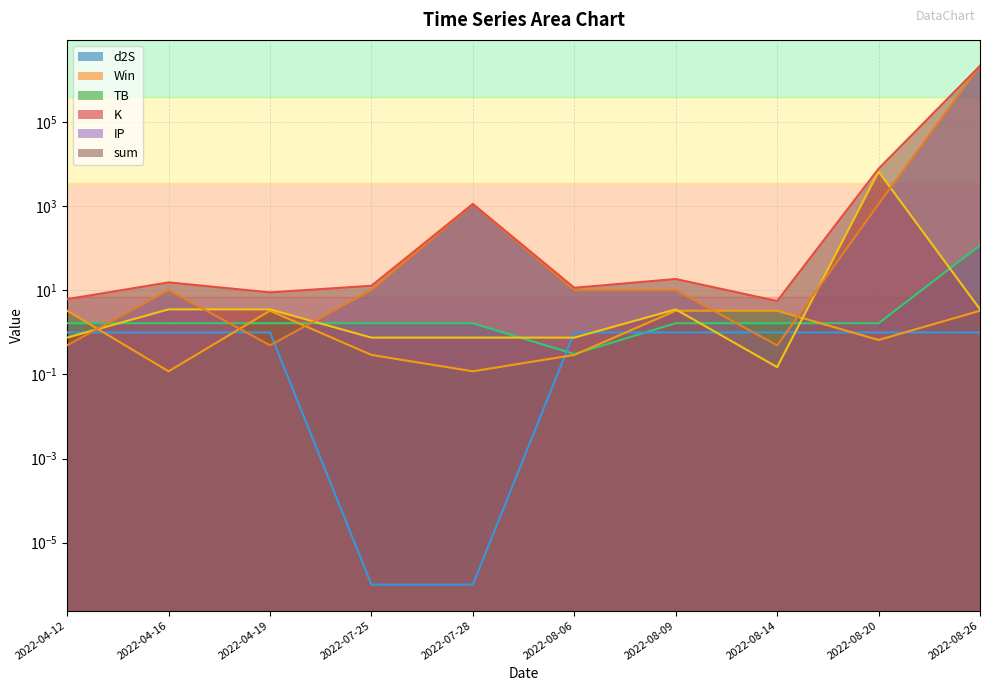

At which label is d2S closest to 59?

2022-04-12